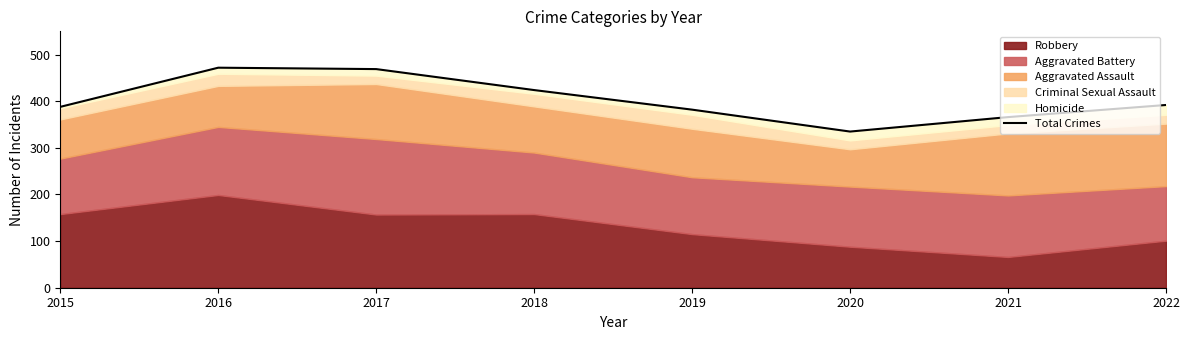

Rank the categories by value from lowest to highest.

2020, 2021, 2019, 2015, 2022, 2018, 2017, 2016